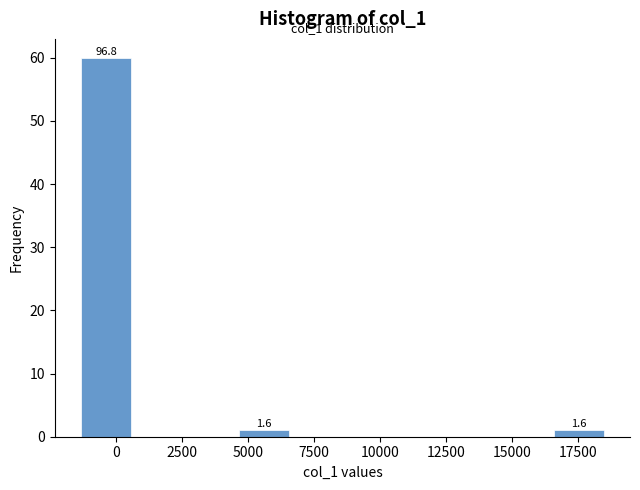

Read against the x-axis, roughly where is the centre of the tallest bar?

-500